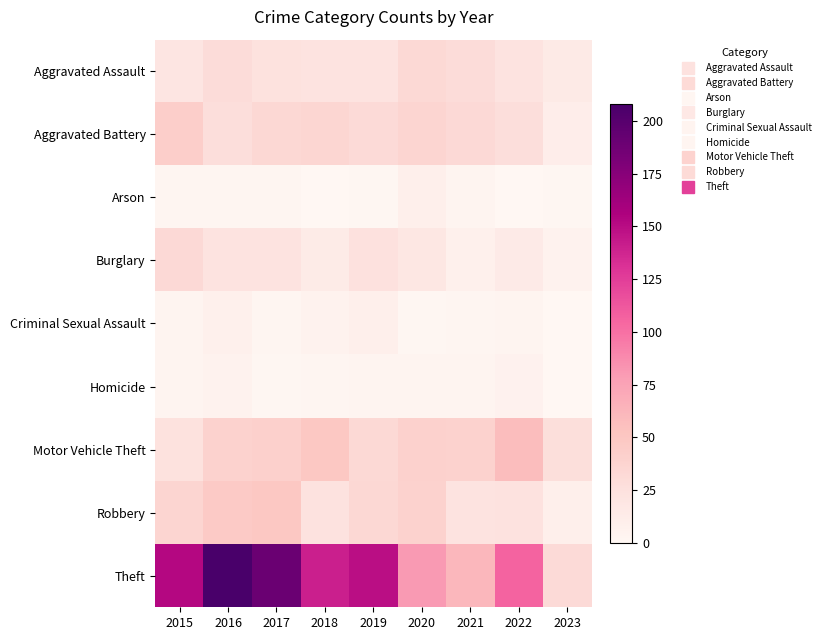

At how many categories does at least one series exceed 151?

3